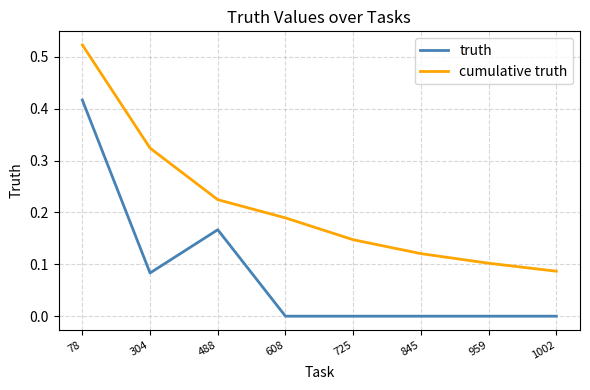

At which label does cumulative truth reach its minimum?

1002